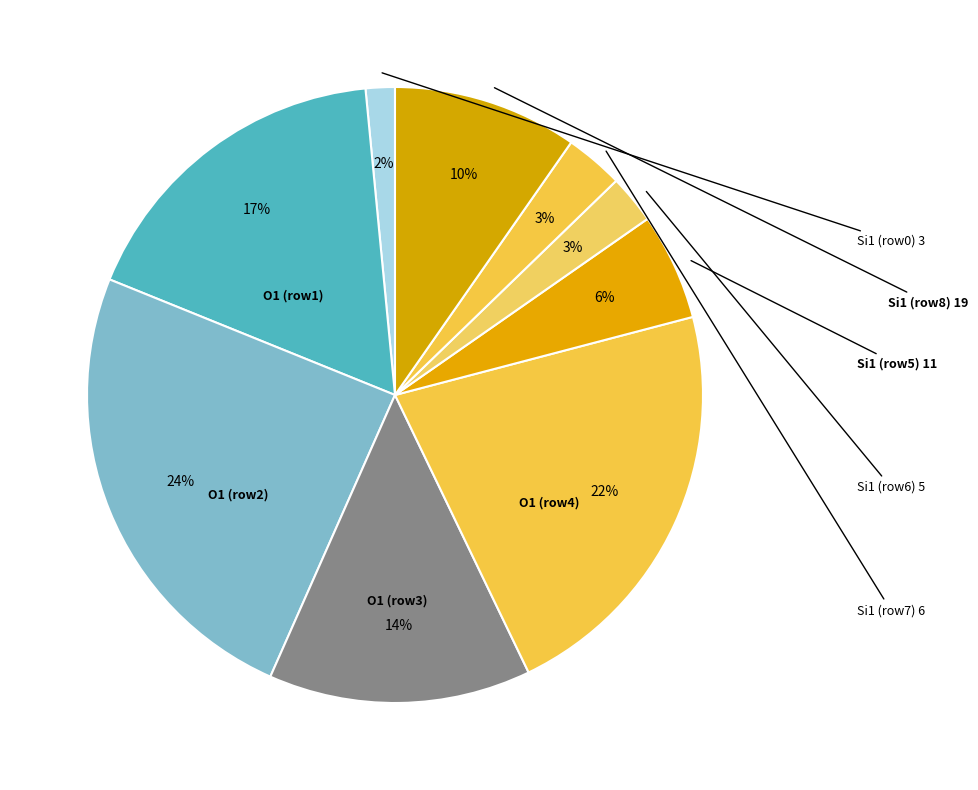

How many segments does this pie chart have?

9